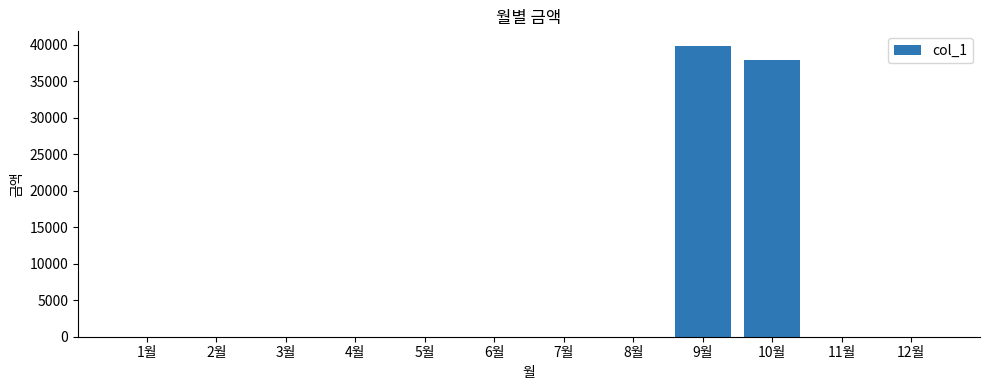

At which label is the value closest to 19935?

10월